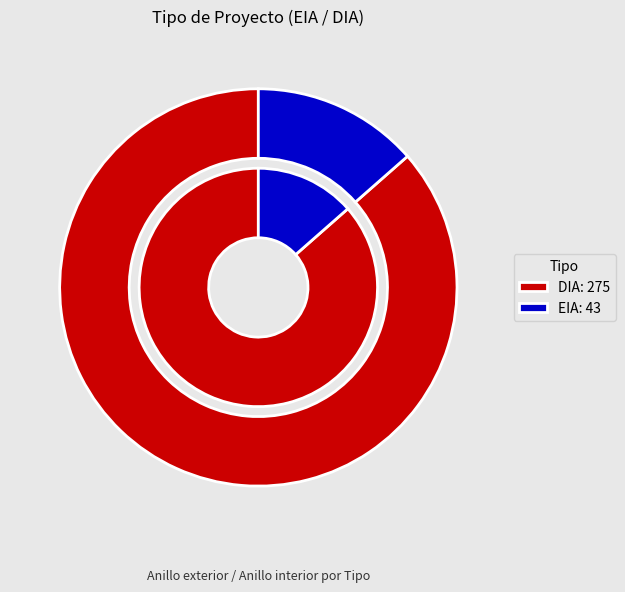

How many slices are in this pie chart?

2